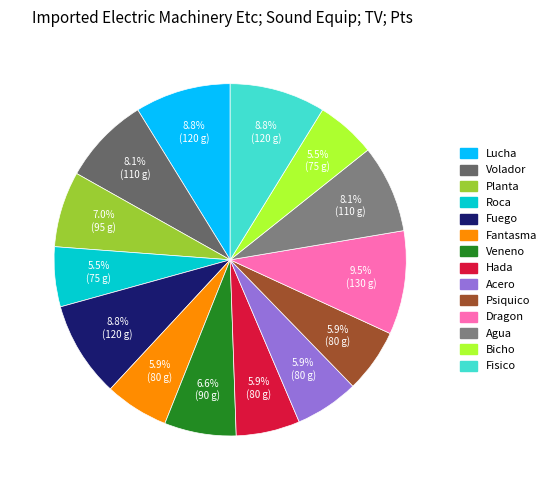

To the nearest percent, what is the difference between the largest and smallest slice percentages?

4%